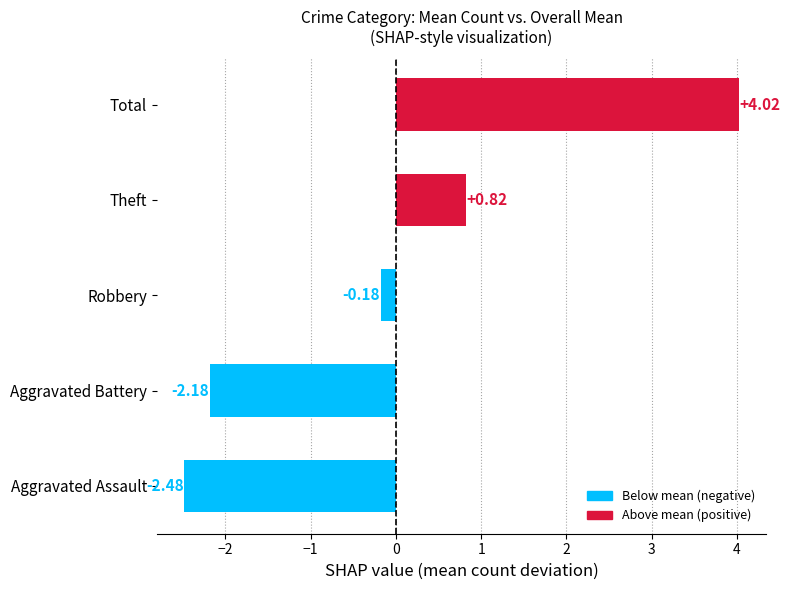

How many values are above zero?

2